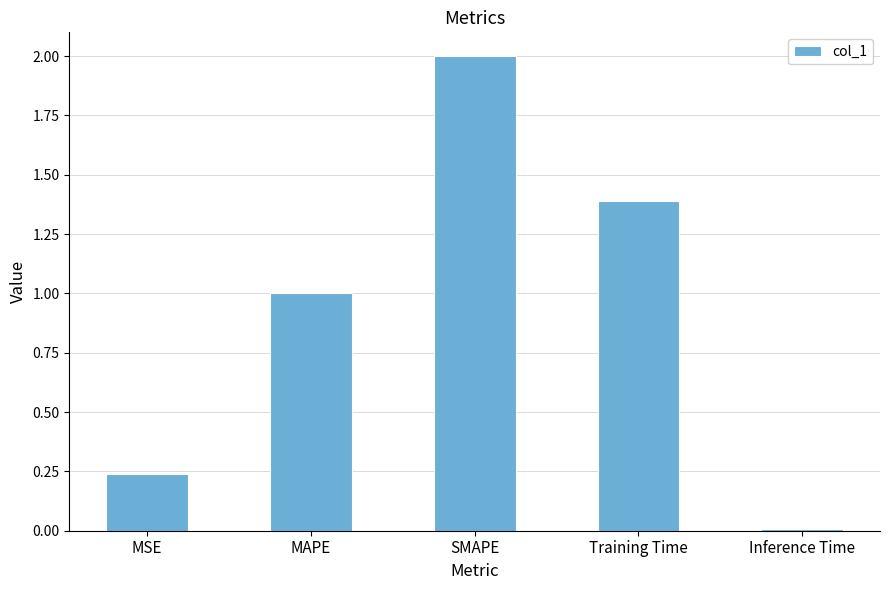

How many bars are there in total?

5